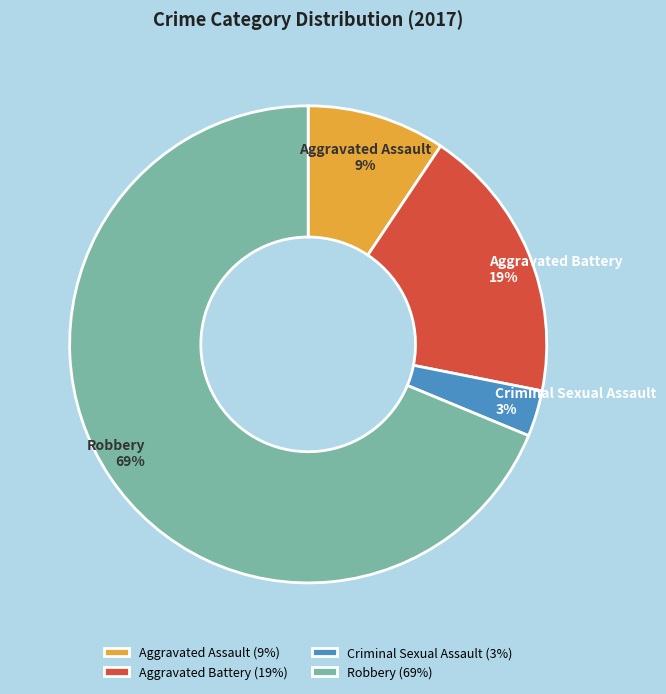

How many slices are in this pie chart?

4